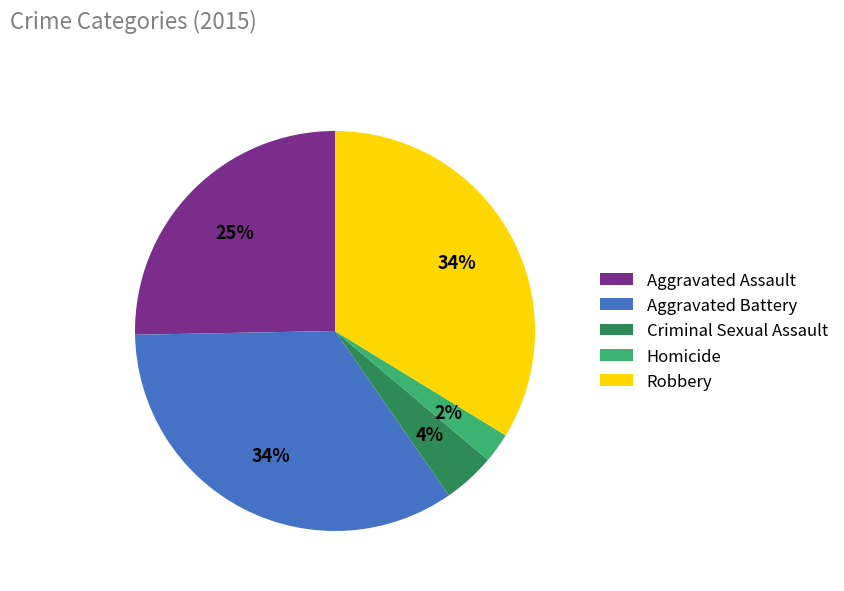

Is there a majority slice in this chart?

No